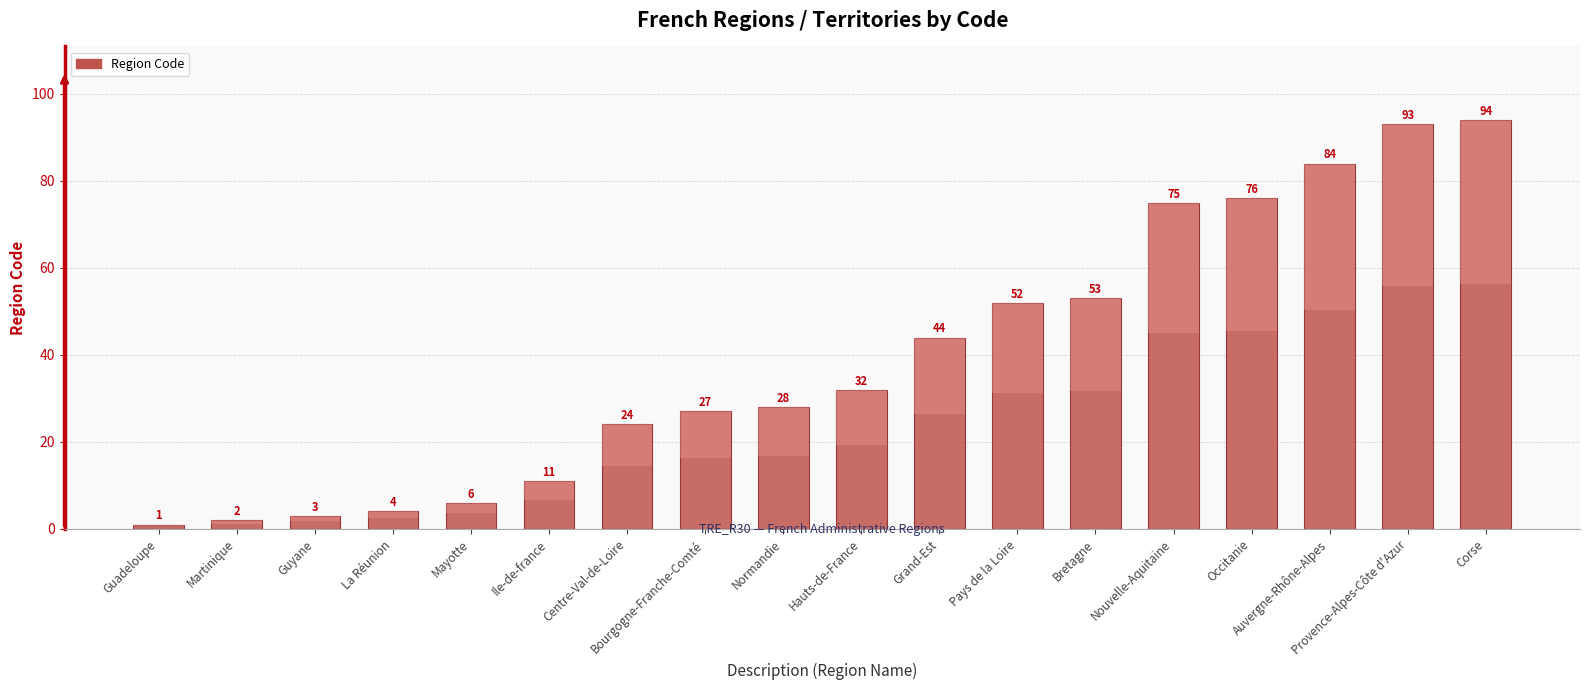

List the labels in order of value, largest first.

Corse, Provence-Alpes-Côte d'Azur, Auvergne-Rhône-Alpes, Occitanie, Nouvelle-Aquitaine, Bretagne, Pays de la Loire, Grand-Est, Hauts-de-France, Normandie, Bourgogne-Franche-Comté, Centre-Val-de-Loire, Ile-de-france, Mayotte, La Réunion, Guyane, Martinique, Guadeloupe